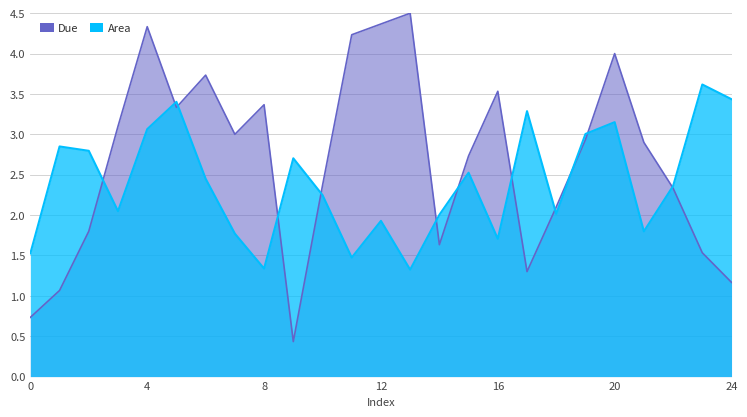

What are all the series names shown in the legend?

Due, Area